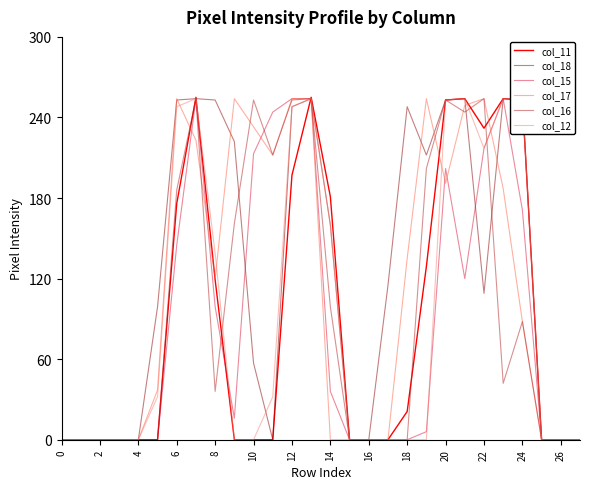

What is the greatest value displayed?

255